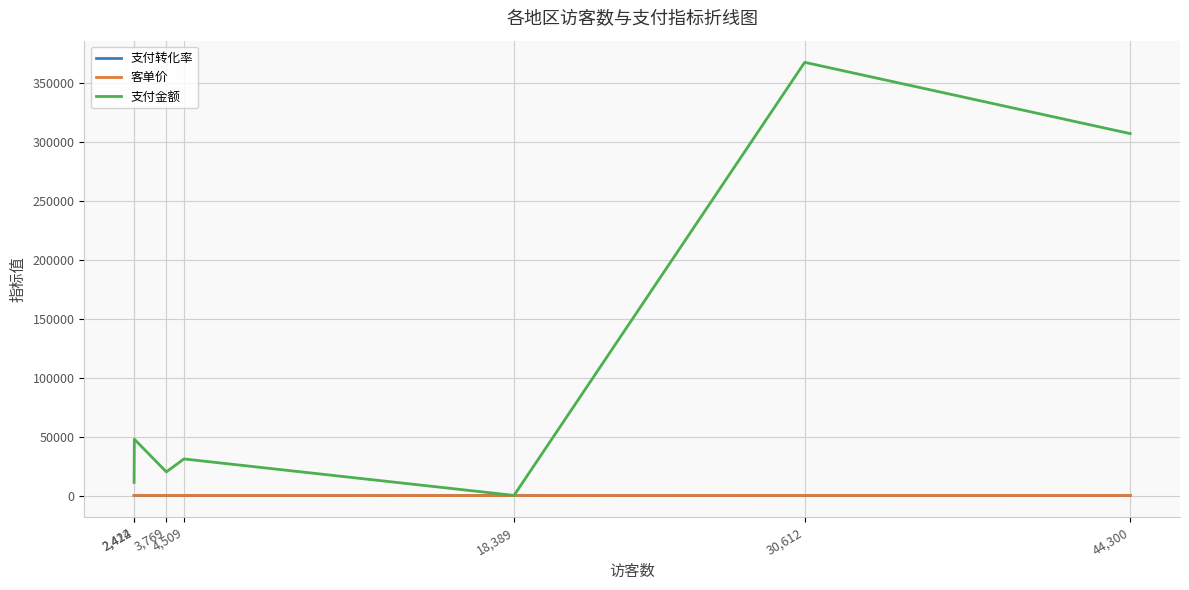

Count the number of categories in the chart.

7